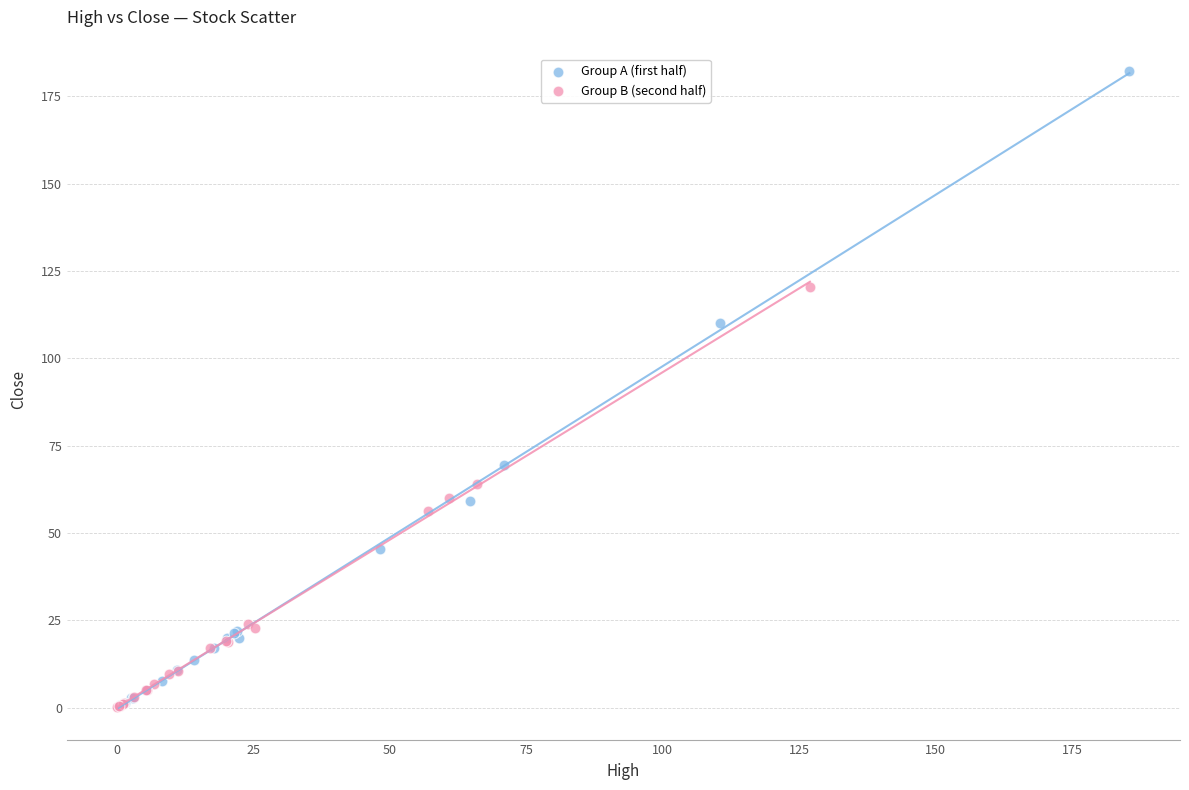

Which series contains the highest Y value?

Group A (first half)